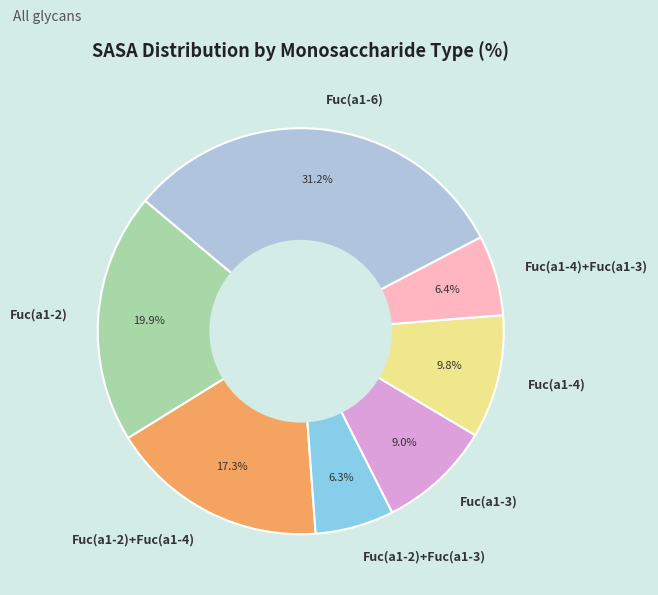

What is the ratio of the value at Fuc(a1-2) to the value at Fuc(a1-6)?

0.6